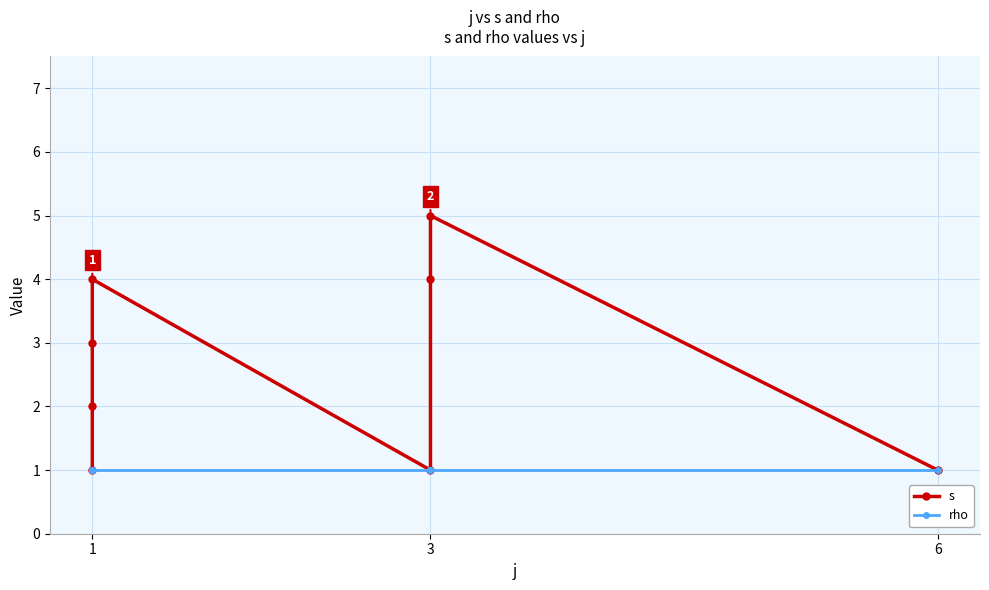

Reading right to left, what are all the values shown in this chart?

s: 1	5	4	1	4	3	2	1
rho: 1	1	1	1	1	1	1	1